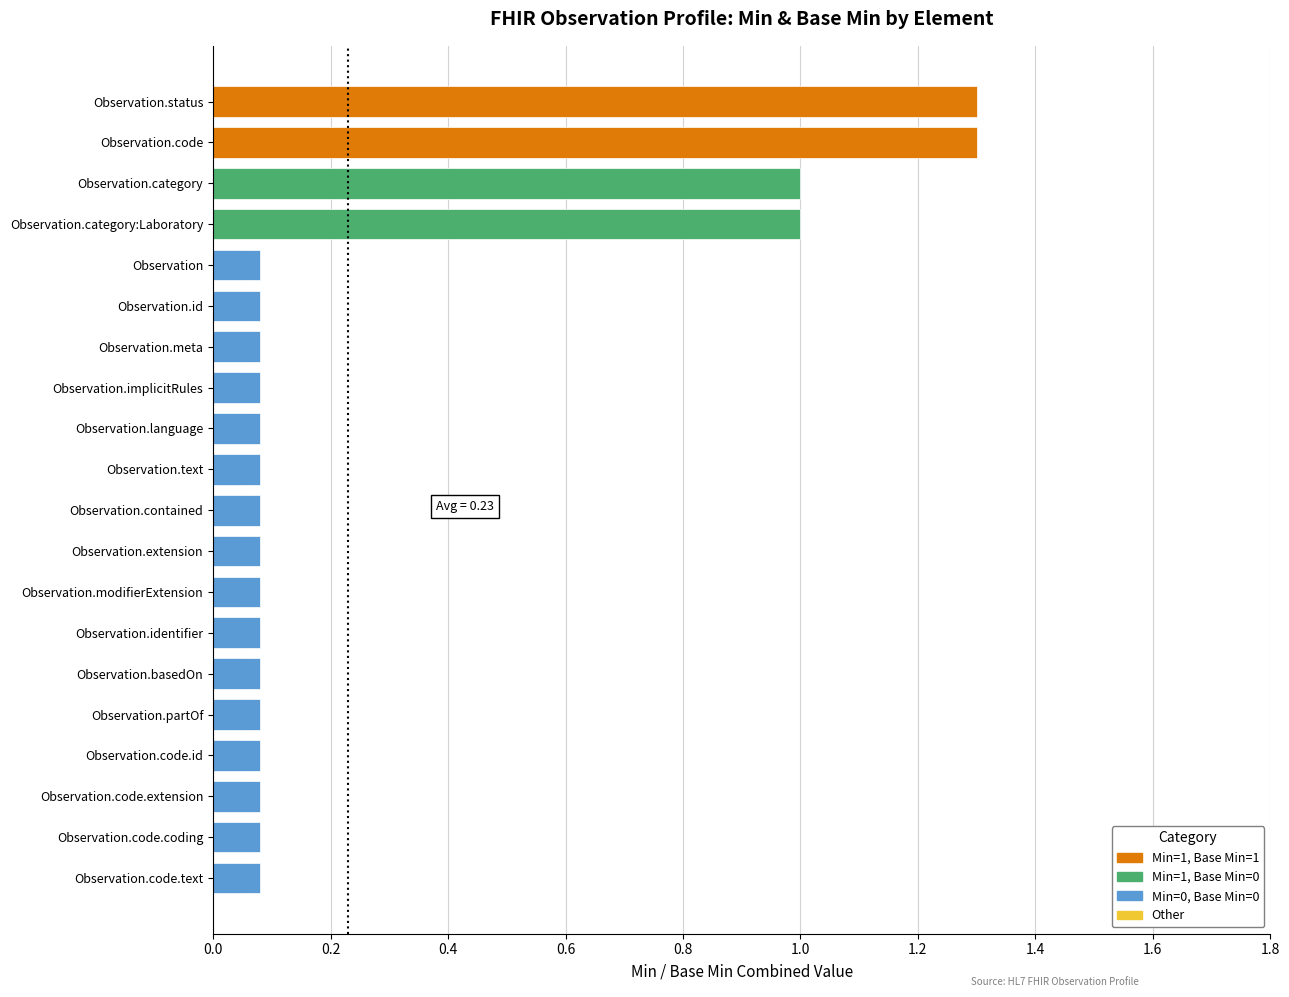

What is the label of the 1st bar from the right?

Observation.code.text